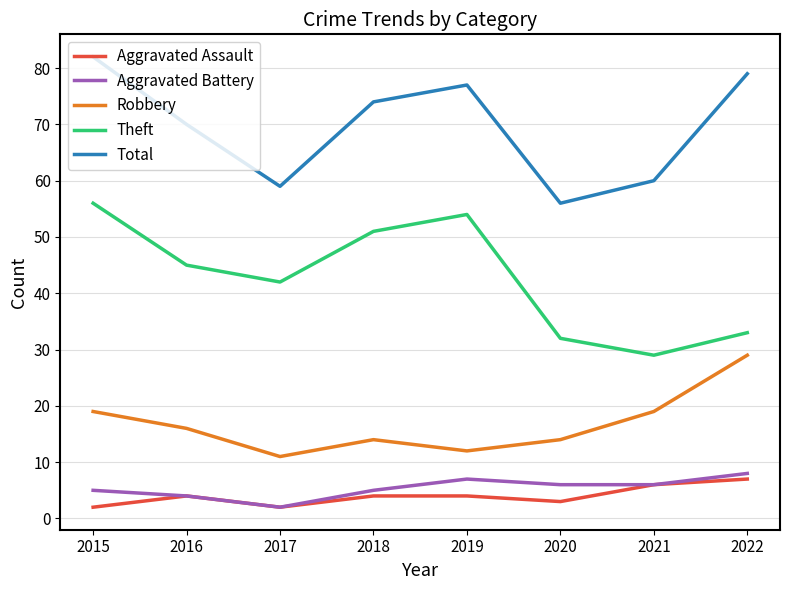

Which series has the widest spread of values?

Theft